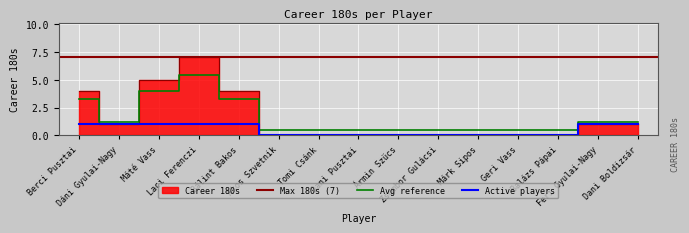

Which has a higher value, Berci Pusztai or Tomi Csánk?

Berci Pusztai